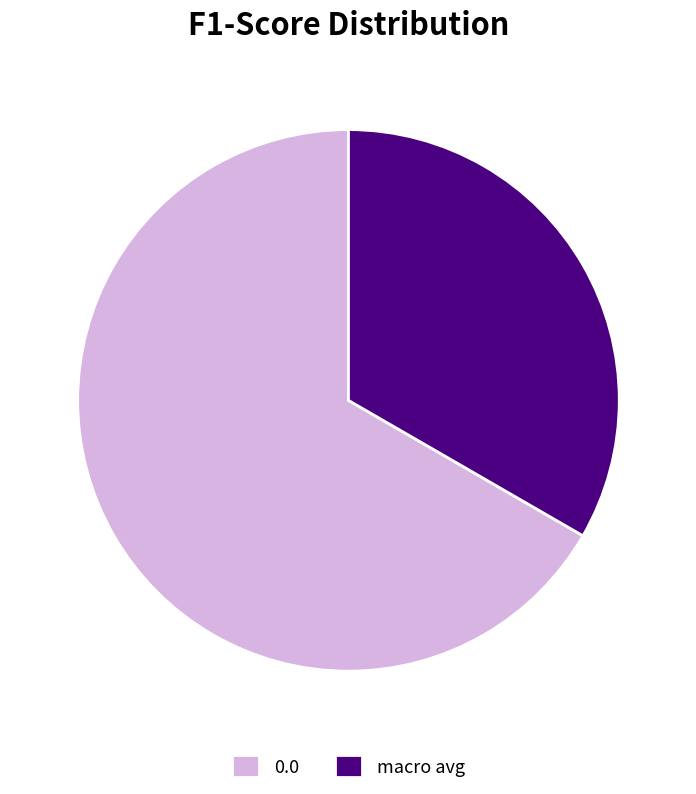

Does any single category account for the majority?

Yes